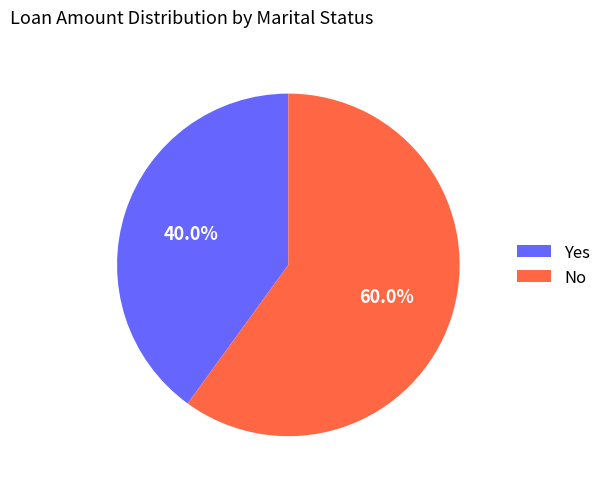

Is No the majority of the pie?

Yes